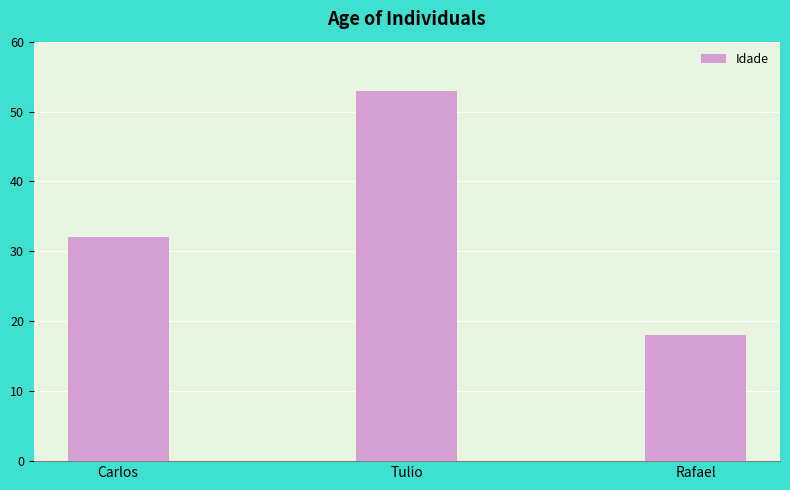

How many data points are less than 32?

1